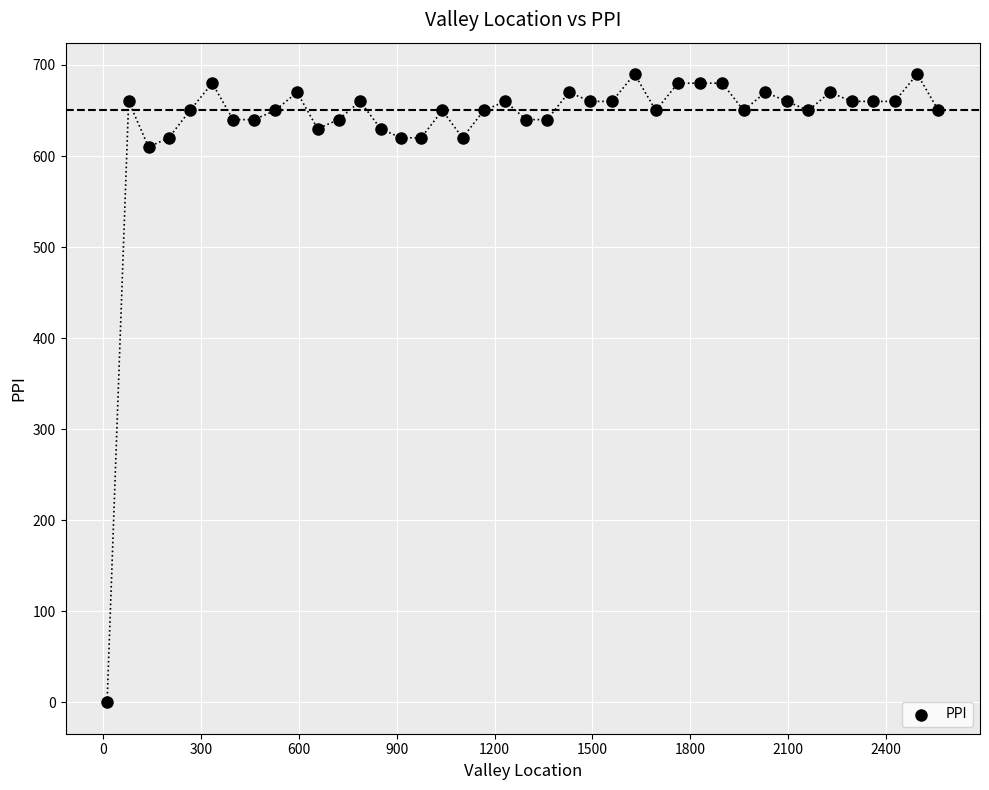

What is the range of Y values (max minus min)?

690